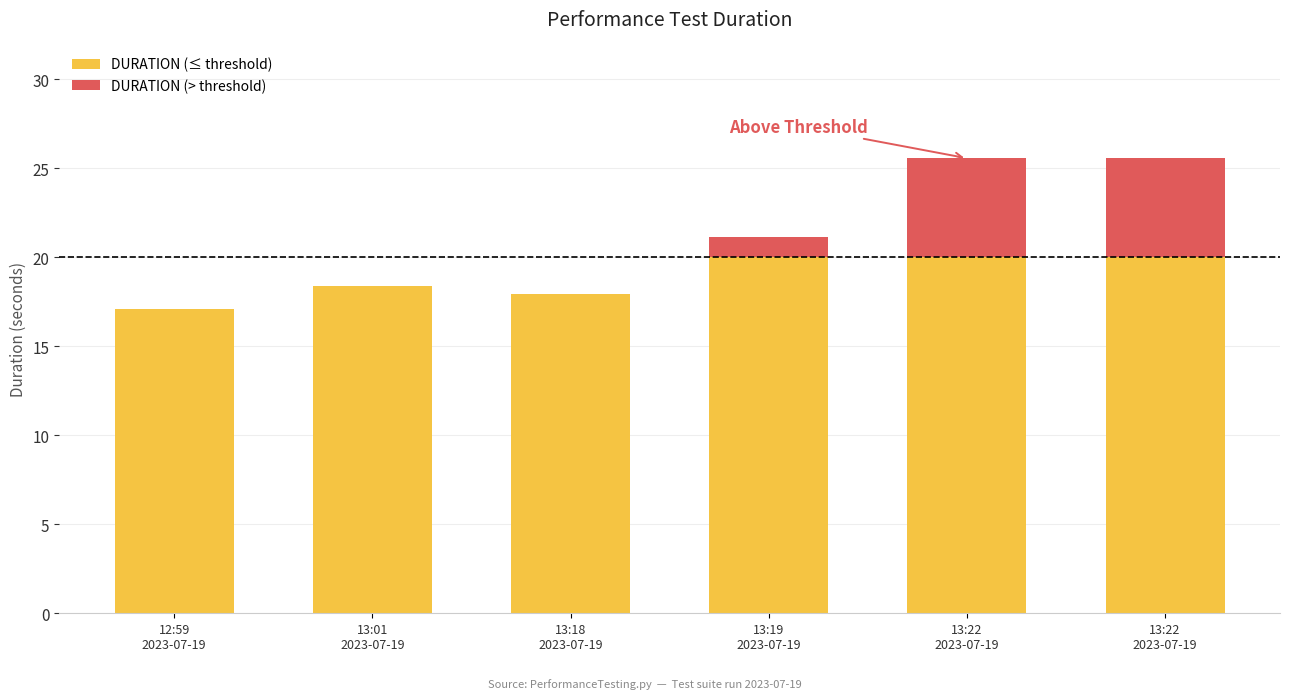

Reading left to right, list all the values displayed in this chart.

DURATION (≤ threshold): 17.1	18.4	17.9	20.0	20.0	20.0
DURATION (> threshold): 0.0	0.0	0.0	1.2	5.6	5.6